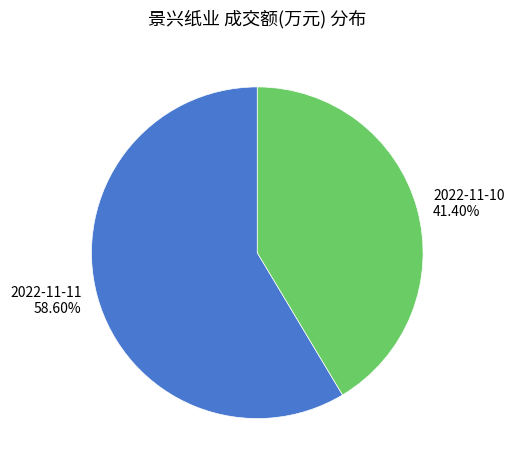

Between 2022-11-11 and 2022-11-10, which is larger?

2022-11-11